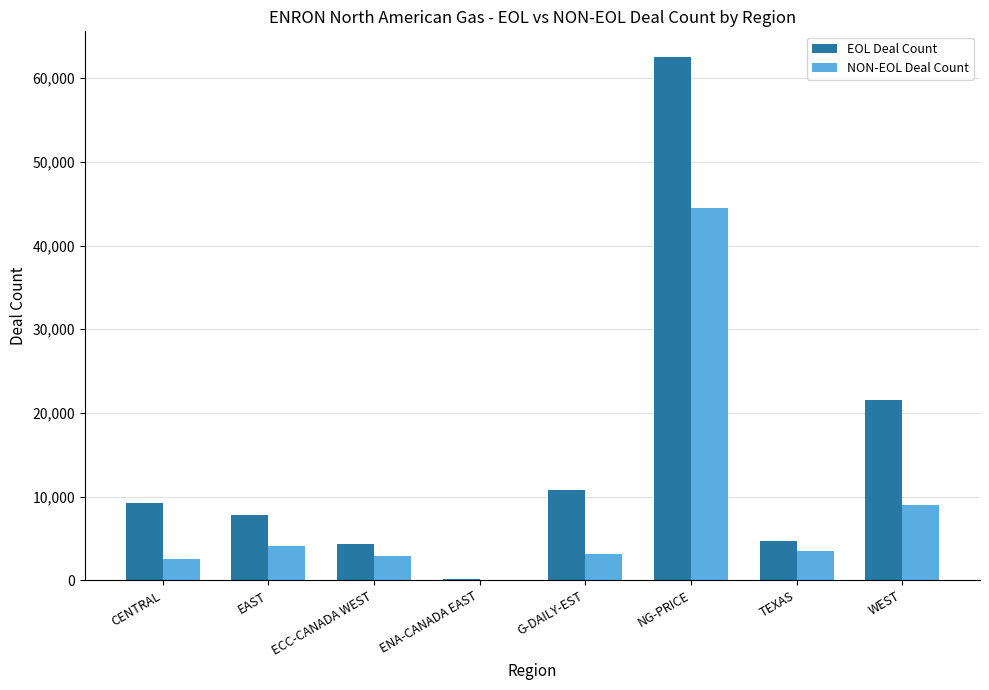

True or false: EOL Deal Count has a value of 62465 at NG-PRICE.

True